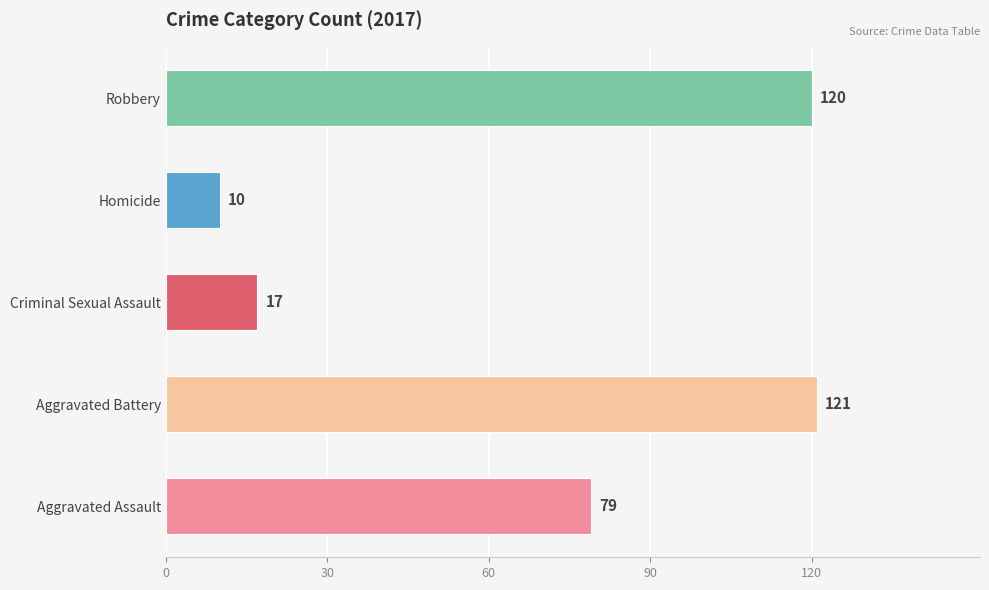

What is the difference between the maximum and minimum values?

111